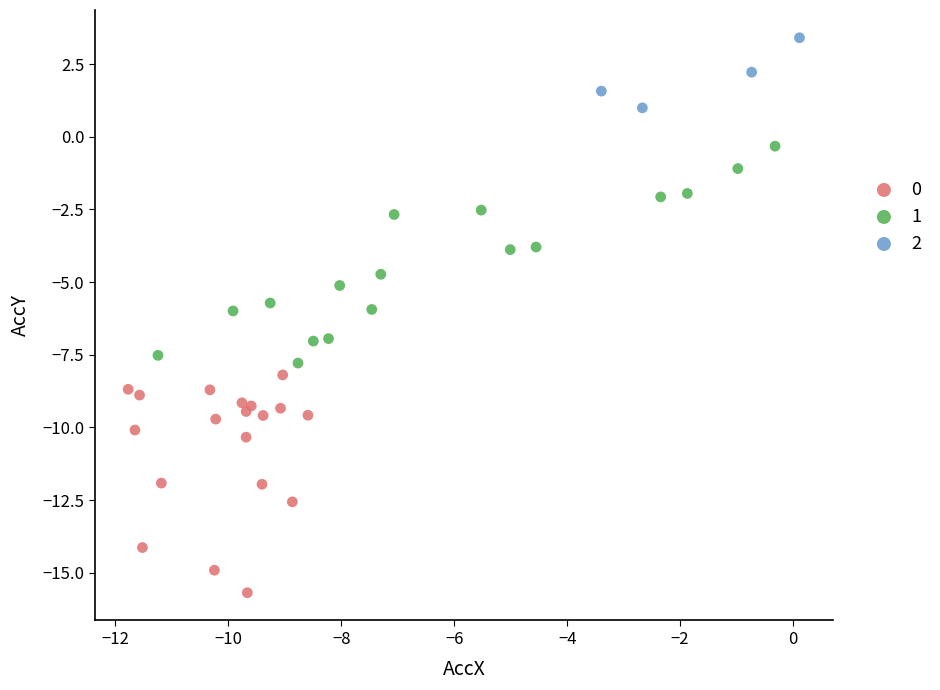

What are all the series names shown in the legend?

0, 1, 2